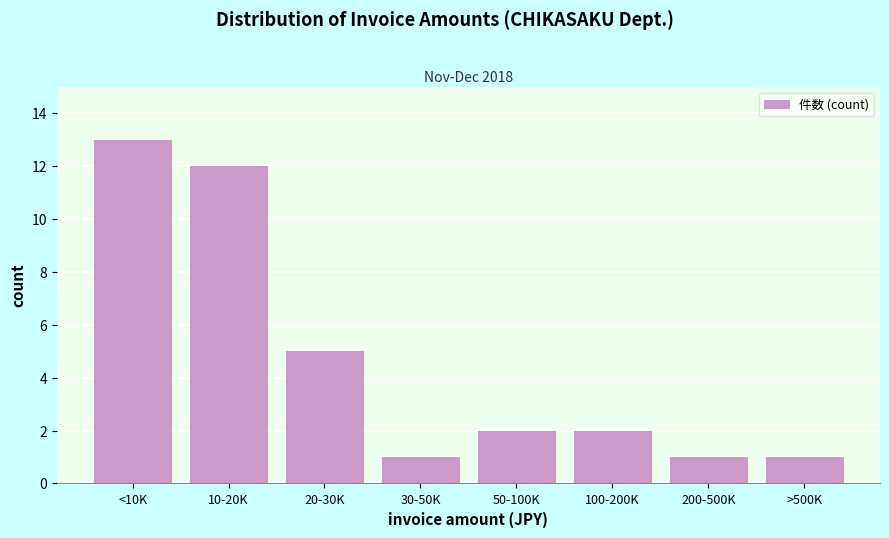

Reading left to right, extract all data points from this chart.

<10K=13	10-20K=12	20-30K=5	30-50K=1	50-100K=2	100-200K=2	200-500K=1	>500K=1